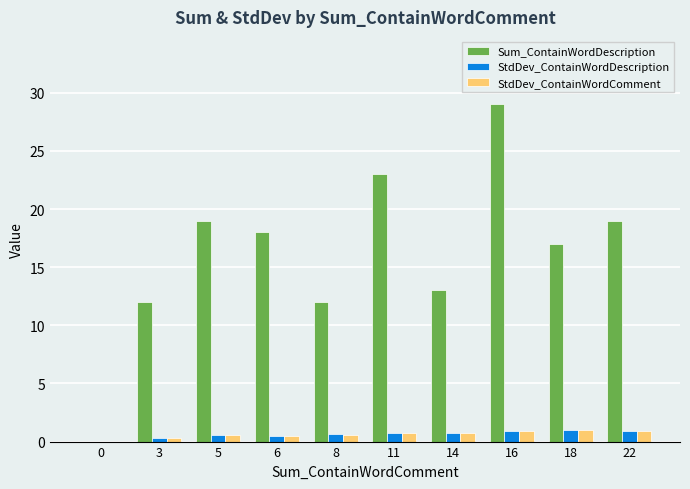

Count the number of categories in the chart.

10